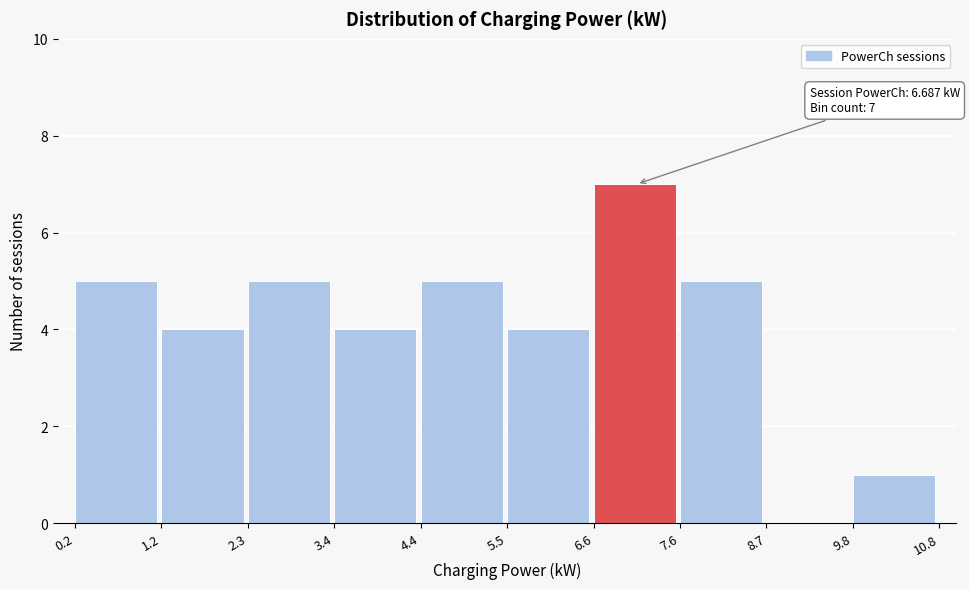

Over which range of the x-axis is the bar tallest?

6.6 to 7.6